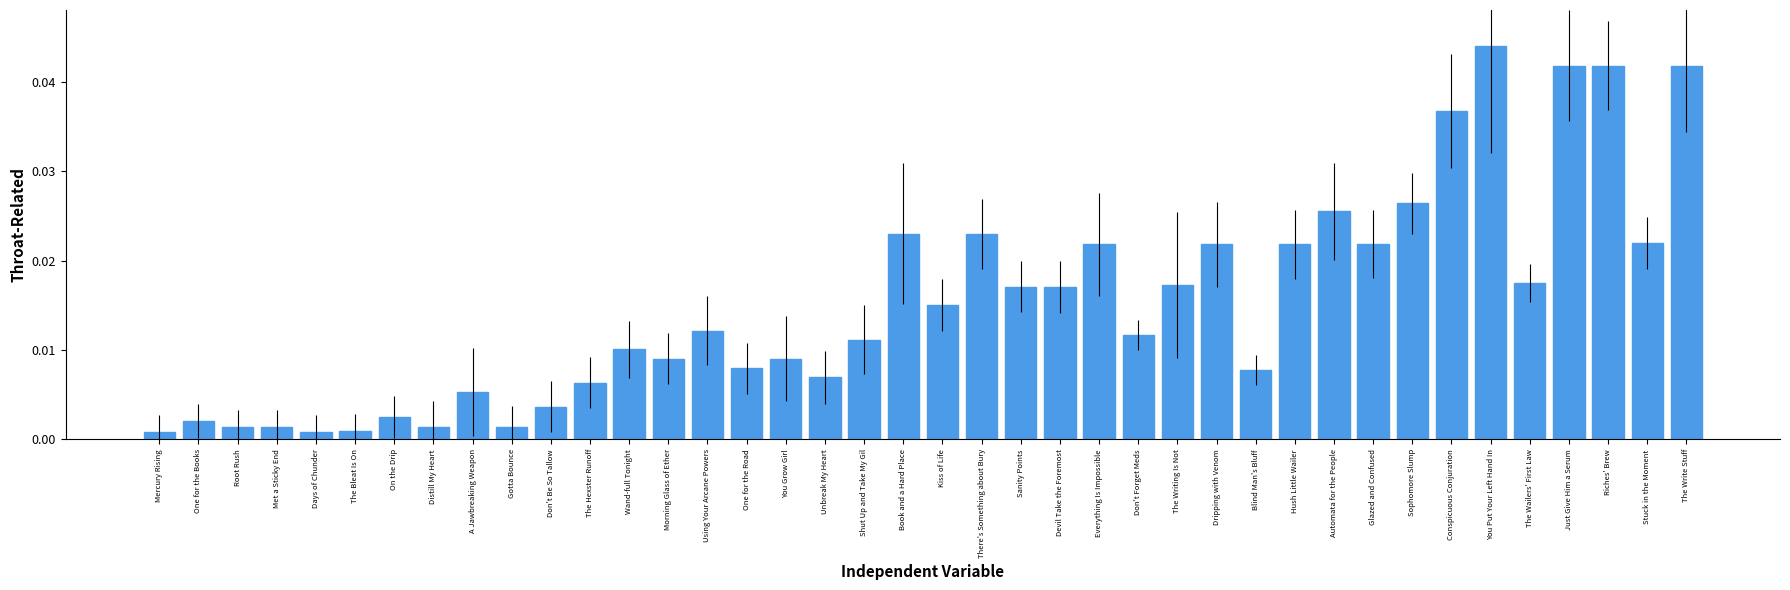

What is the sum of all values?

0.6